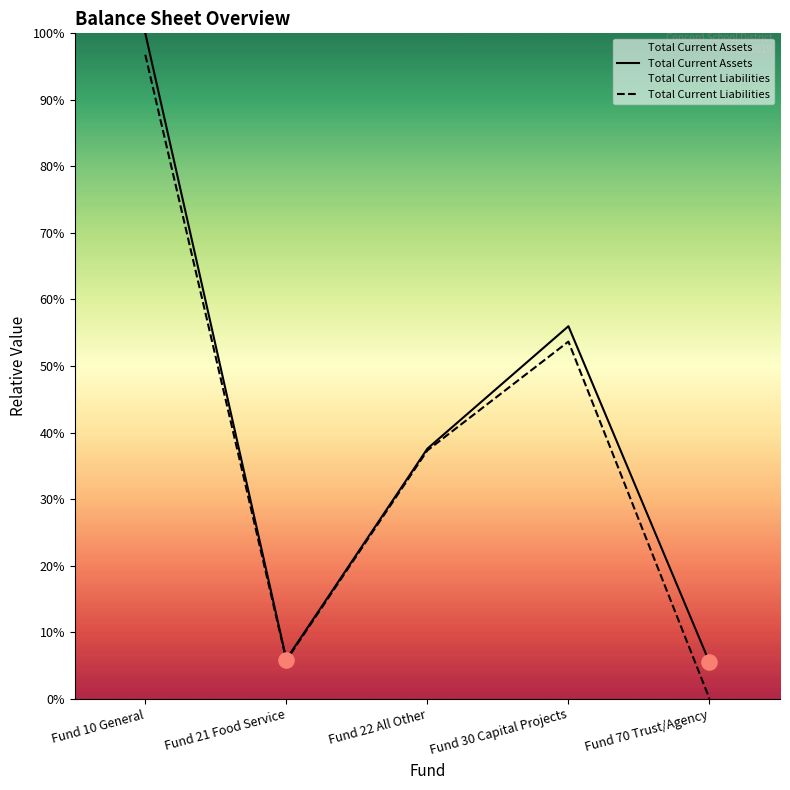

What are all the series names shown in the legend?

Total Current Assets, Total Current Liabilities